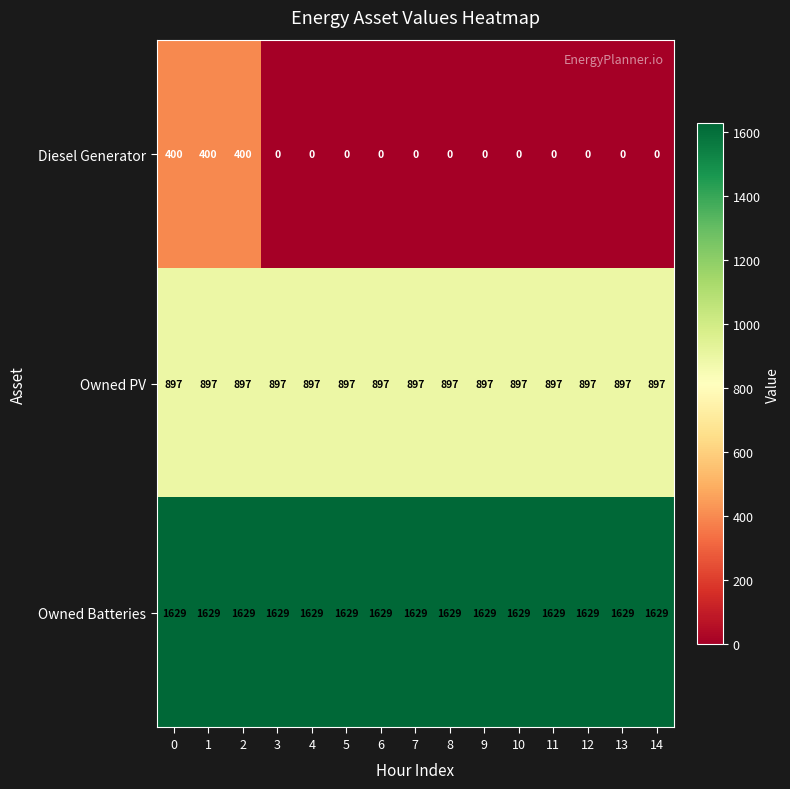

What is the sum of all Diesel Generator values?

1200